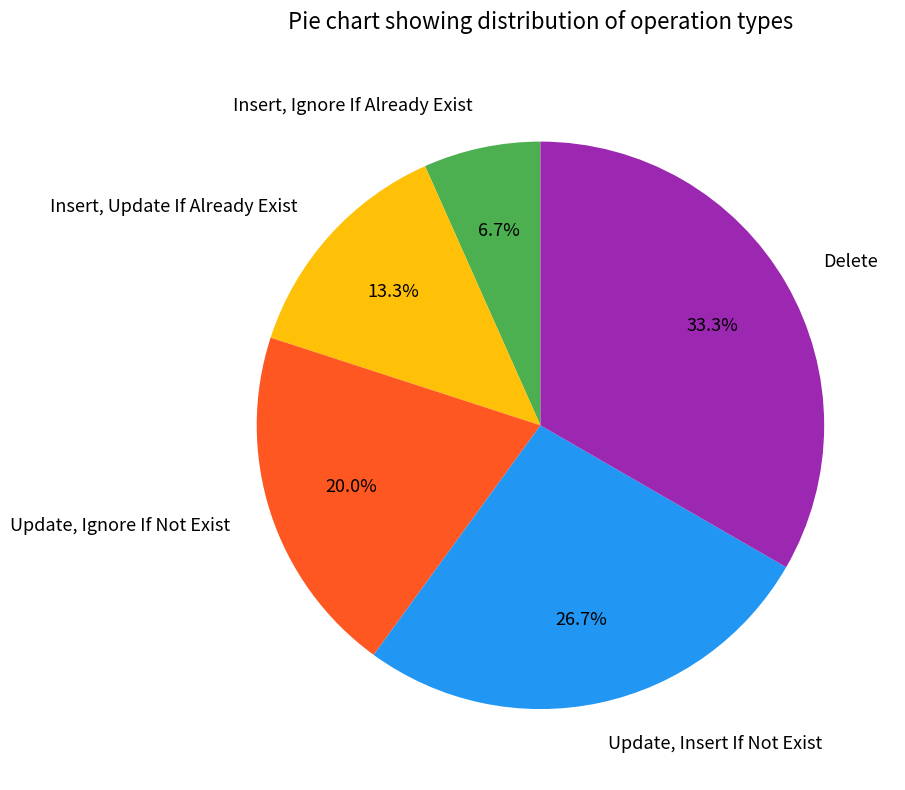

Is there any slice that represents more than half of the pie?

No